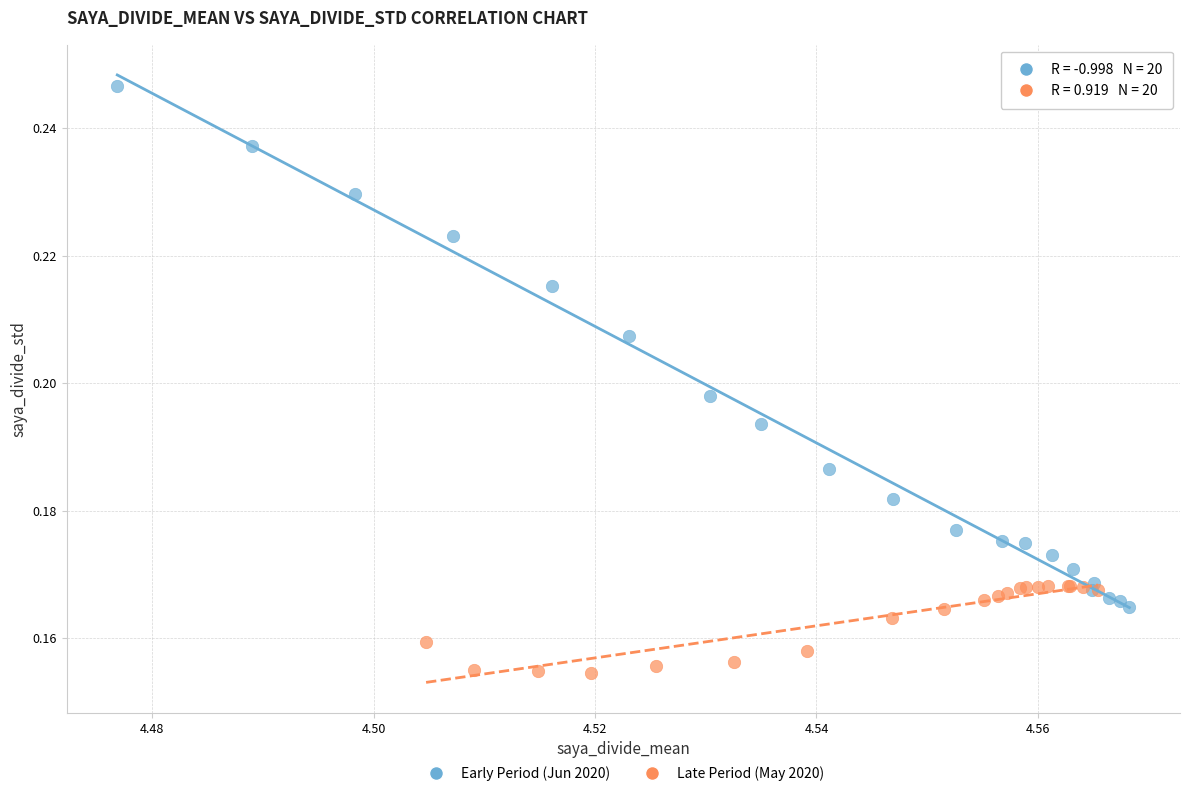

Which series has the widest spread of Y values?

Early Period (Jun 2020)